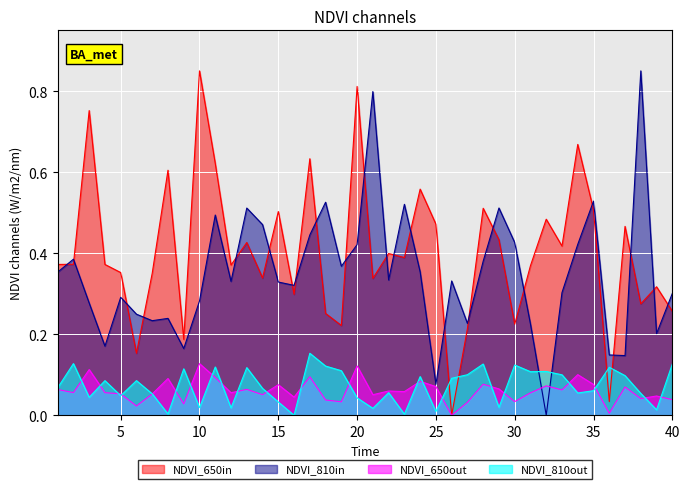

What is the difference between the maximum and minimum values in the NDVI_650out series?

0.1